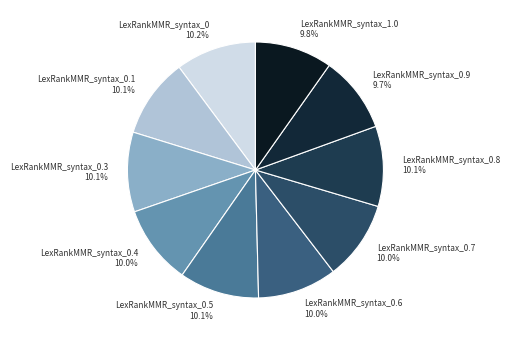

How many slices are in this pie chart?

10